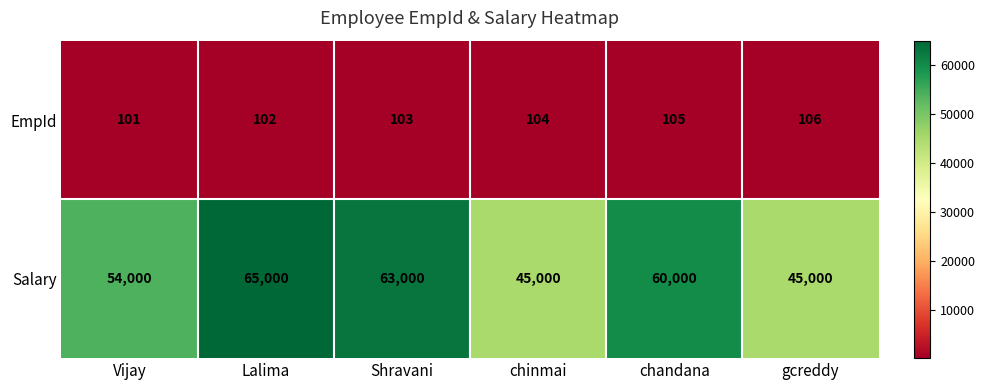

What is the sum of all EmpId values?

621